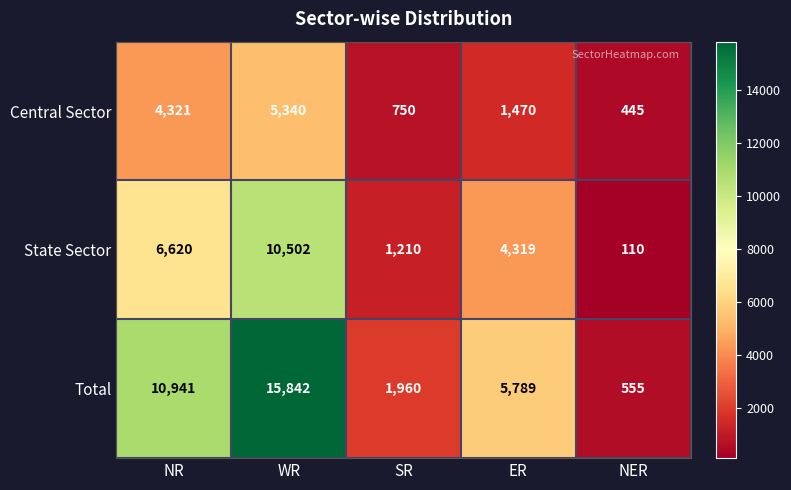

What is the approximate value of Central Sector at ER, to the nearest 100?

1500